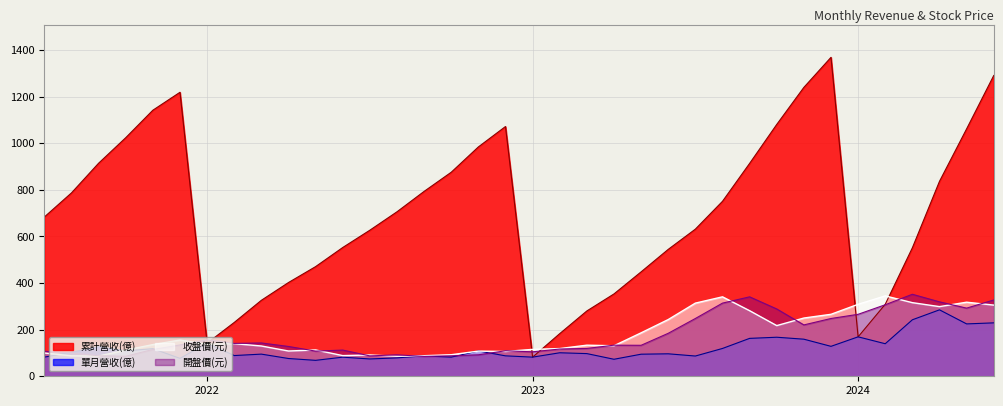

What is the value of the 開盤價(元) point at the 30th from the left?

248.0